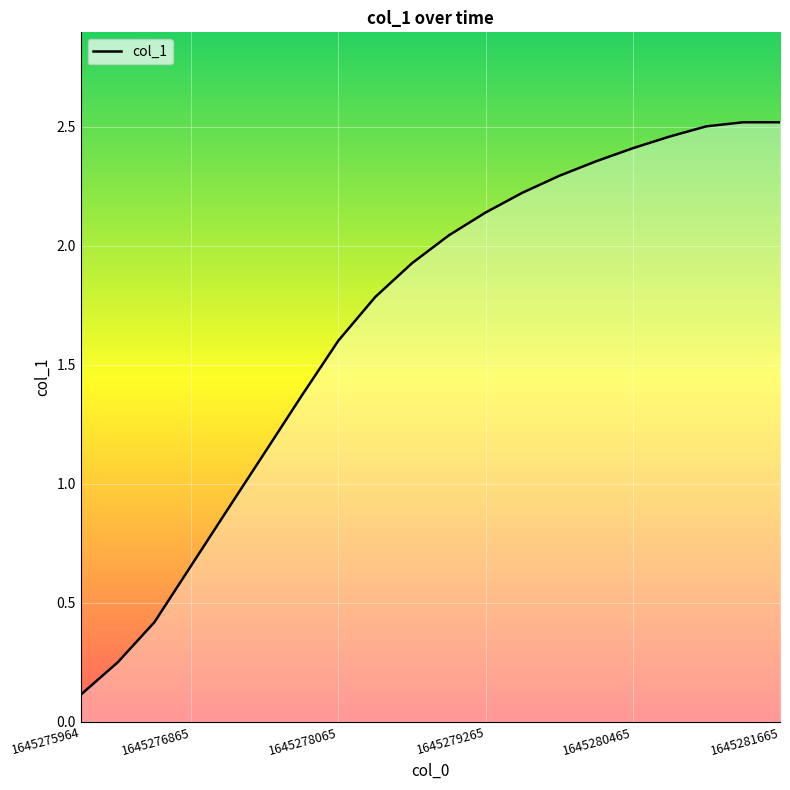

What is the value of the 13th point from the left?

2.2